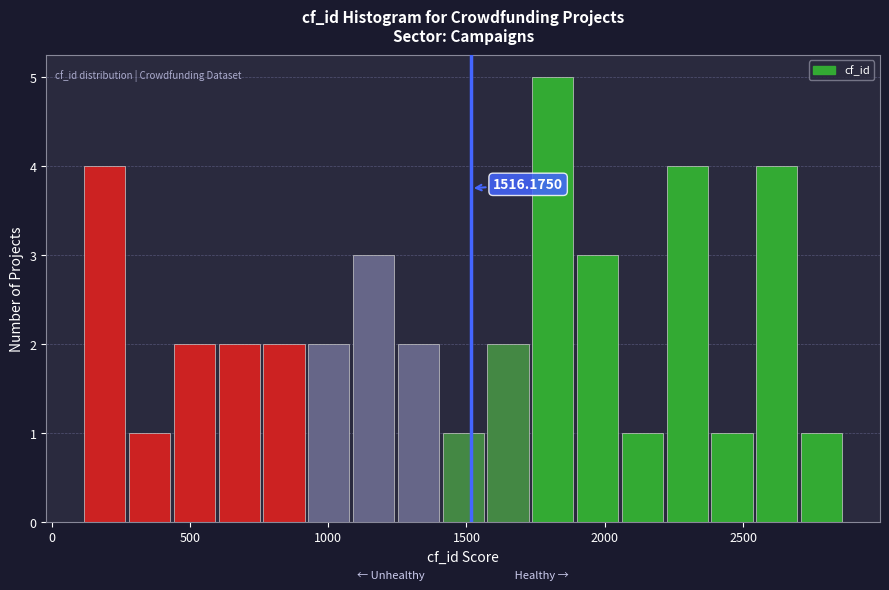

Read against the x-axis, roughly where is the centre of the tallest bar?

1800